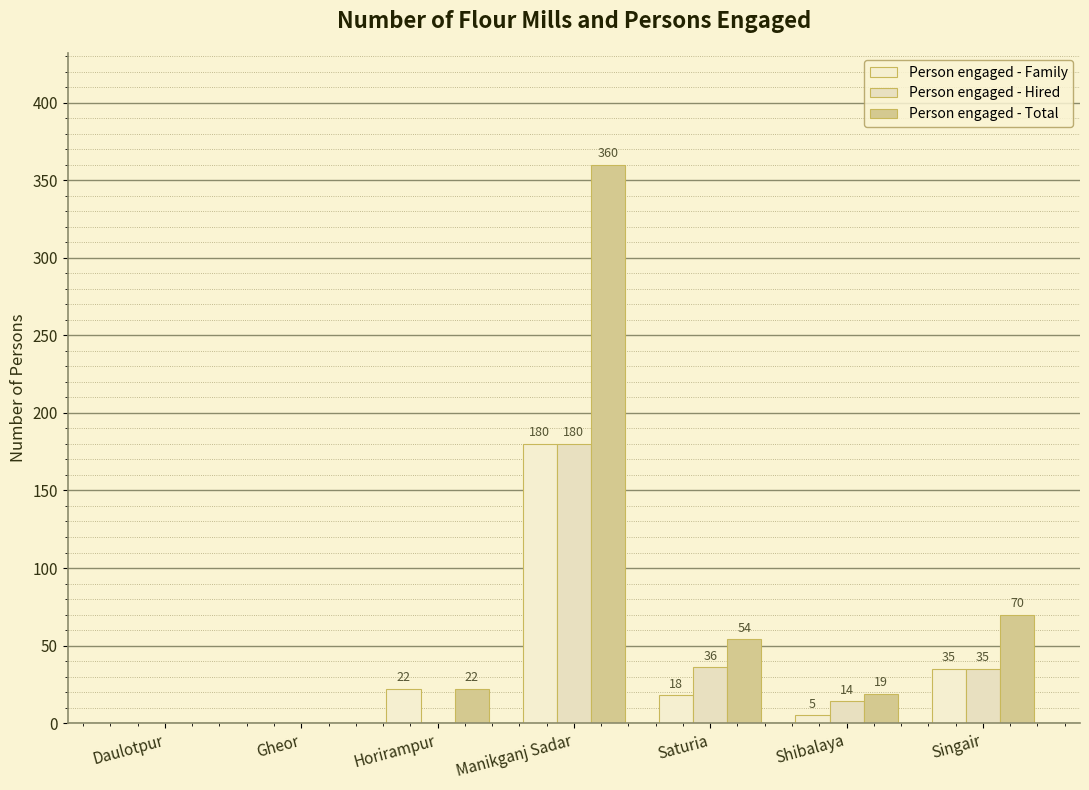

Are the bars horizontal?

No